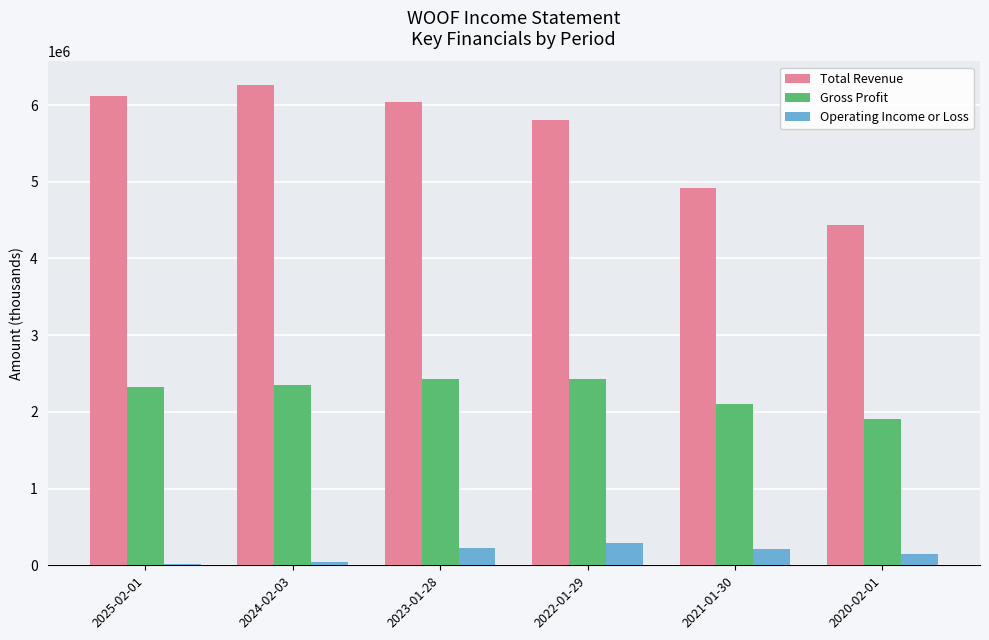

The Operating Income or Loss series shows 15800 at 2025-02-01. True or false?

True